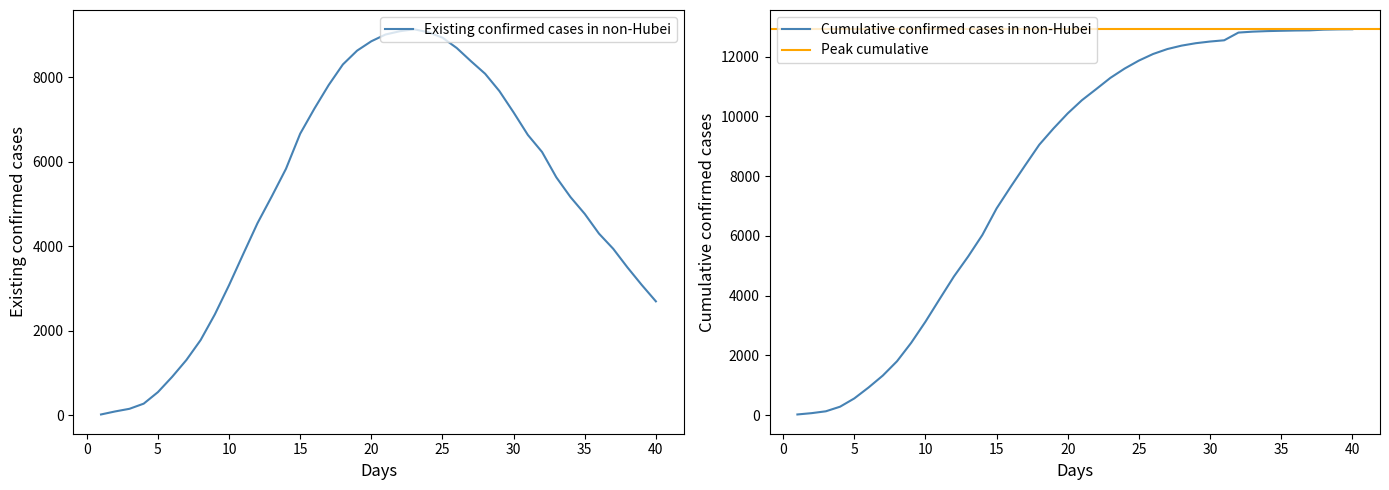

True or false: Cumulative confirmed cases in non-Hubei has a value of 6899 at 21.

False